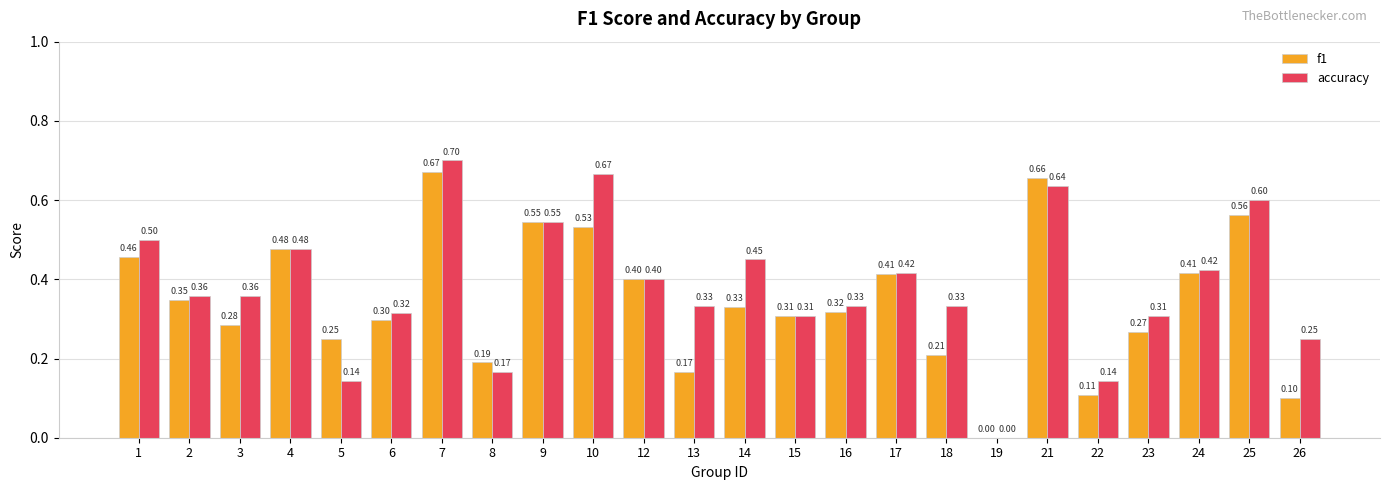

Which series has the largest total across all categories?

accuracy